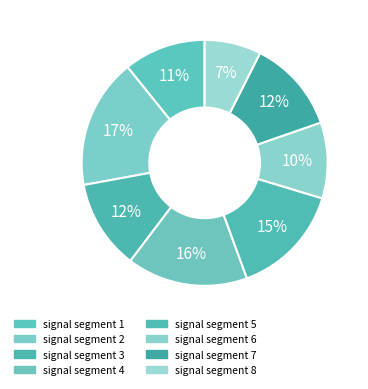

Count the number of slices in the pie.

8